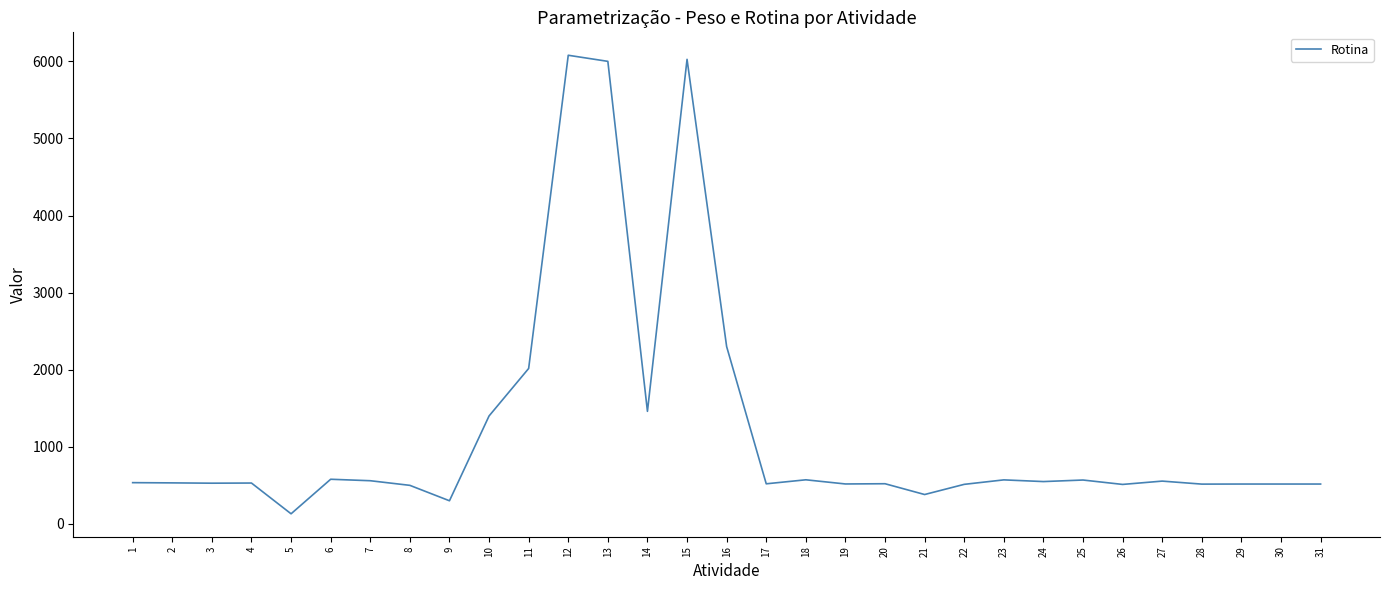

What is the greatest value displayed?

6079